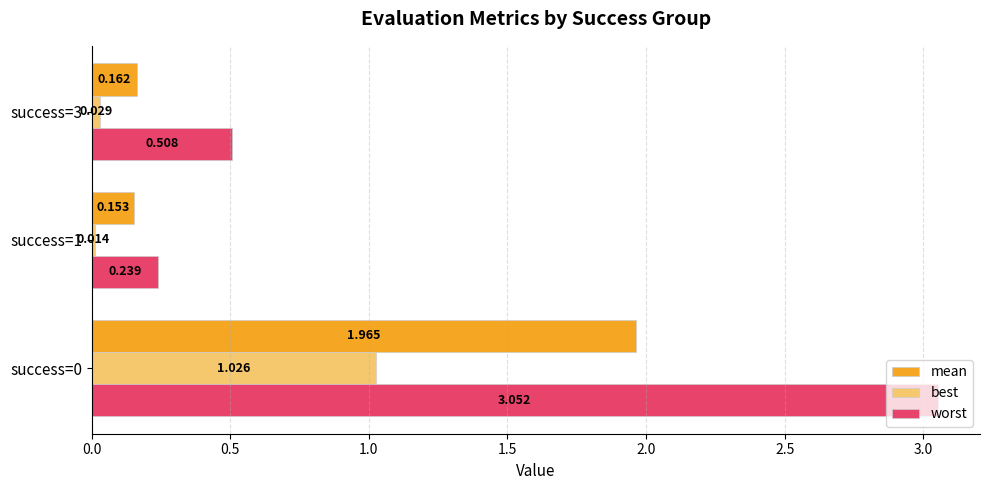

Rank the series by their average value, from lowest to highest.

best, mean, worst